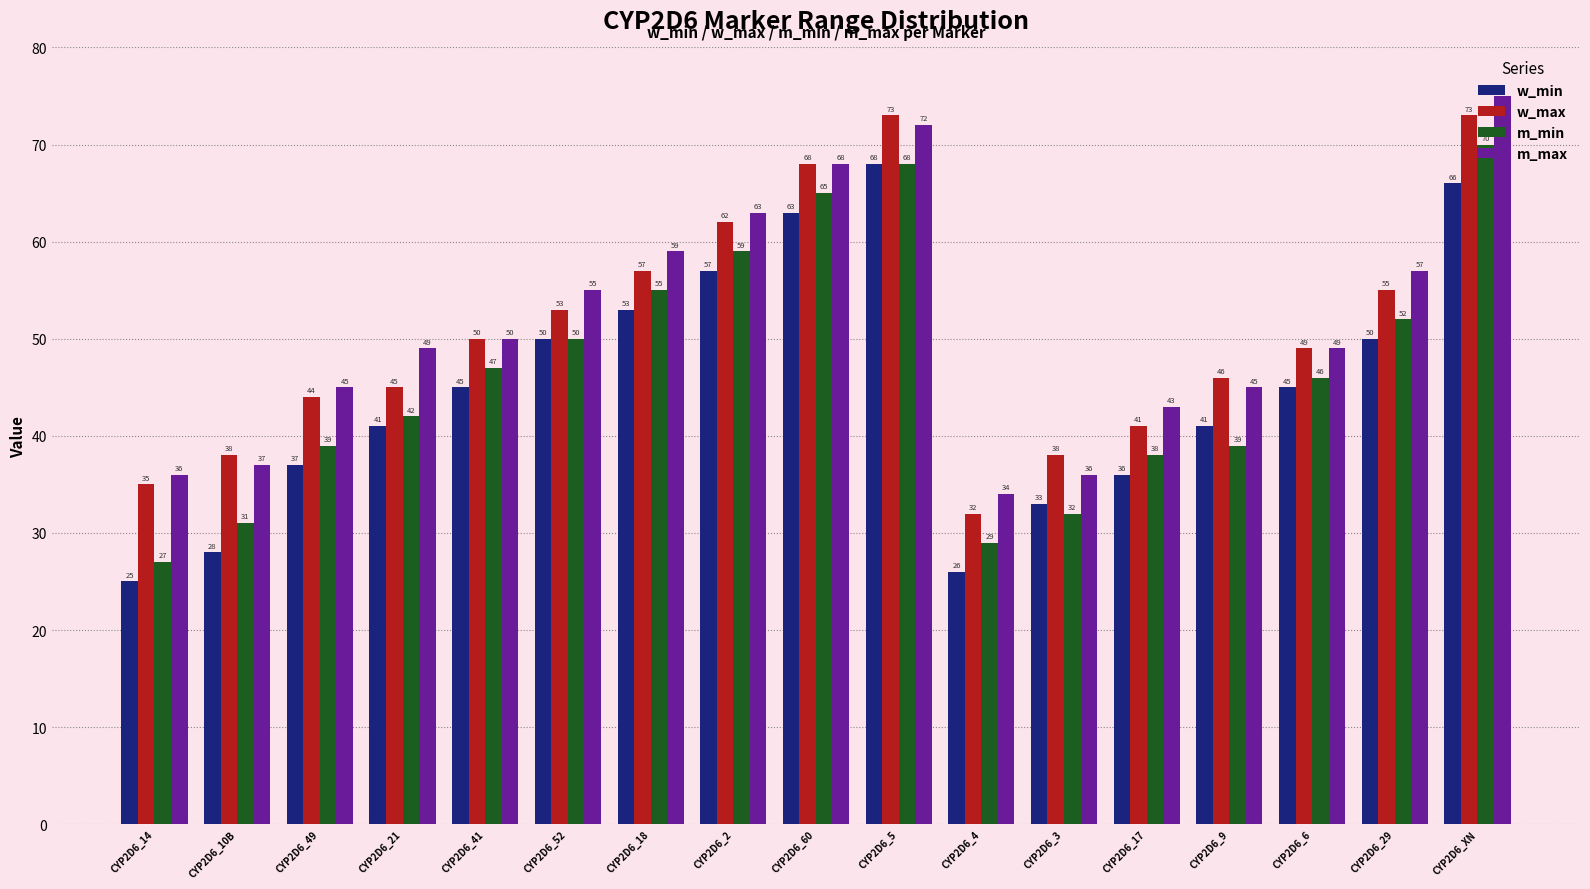

Are the bars horizontal?

No